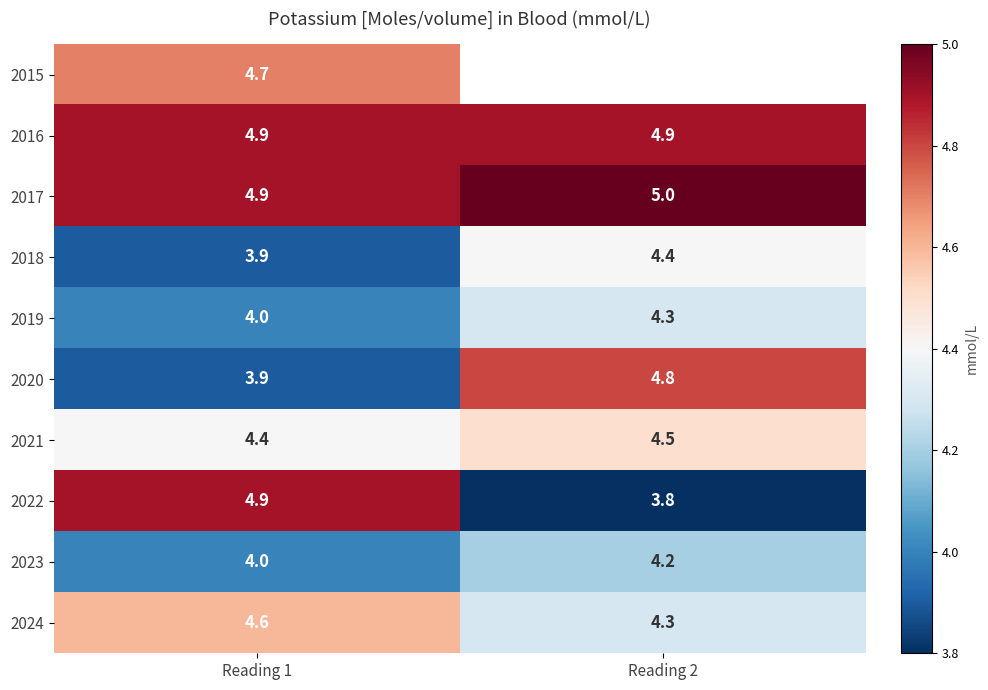

True or false: 2022 has a value of 8.5 at Reading 1.

False